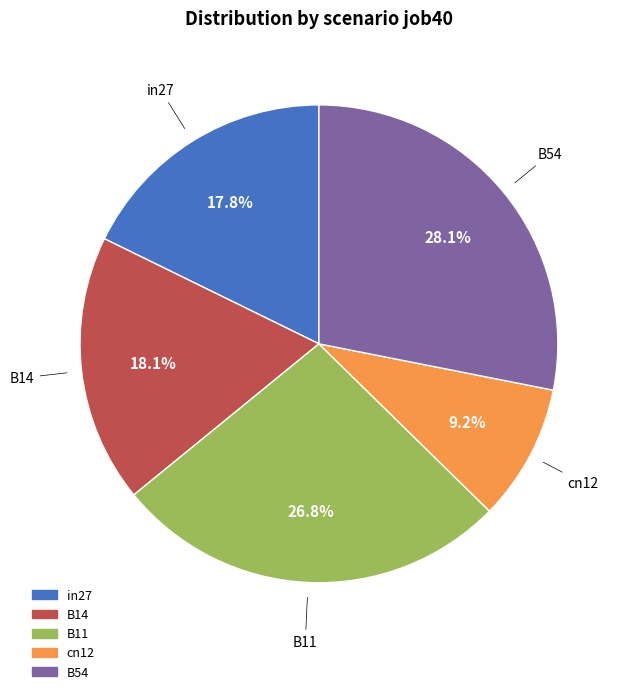

Which has a higher value, cn12 or B11?

B11